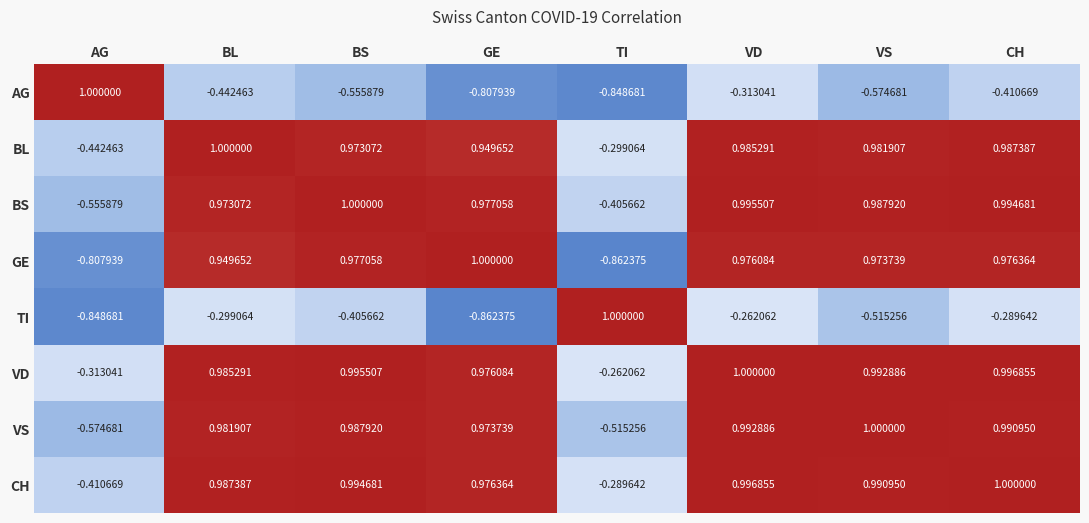

Where does the VS series first go above 0?

BL